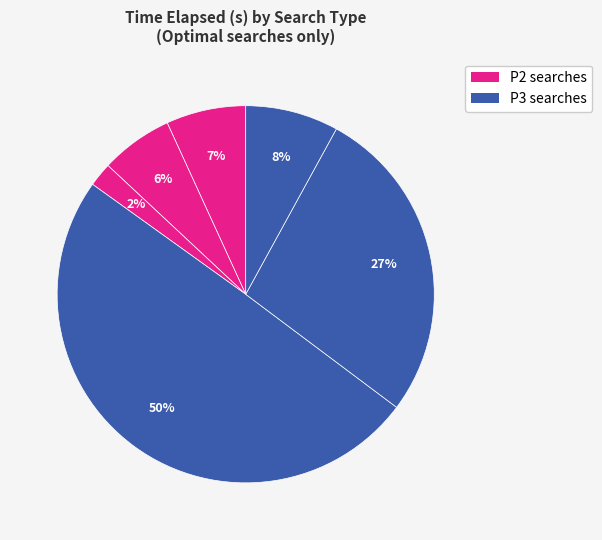

Count the number of slices in the pie.

6